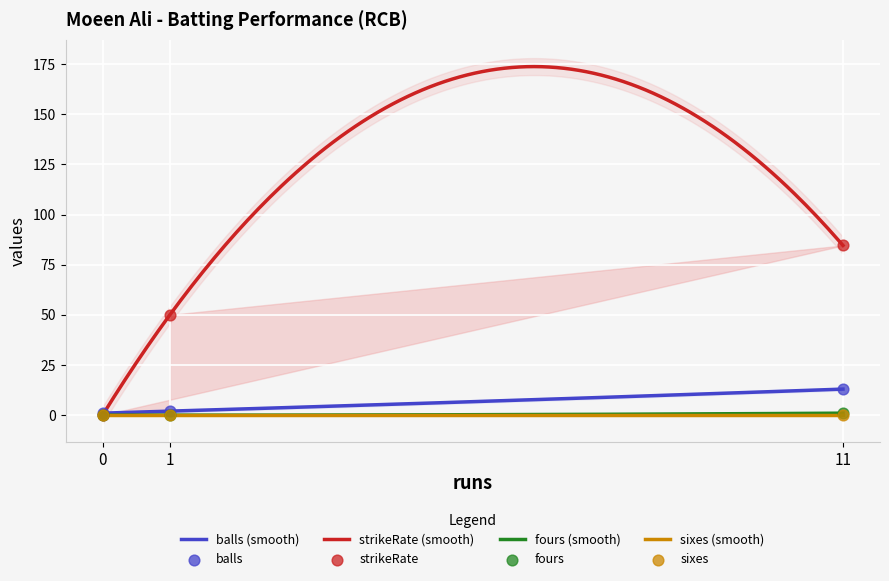

Which series has the largest total across all categories?

strikeRate